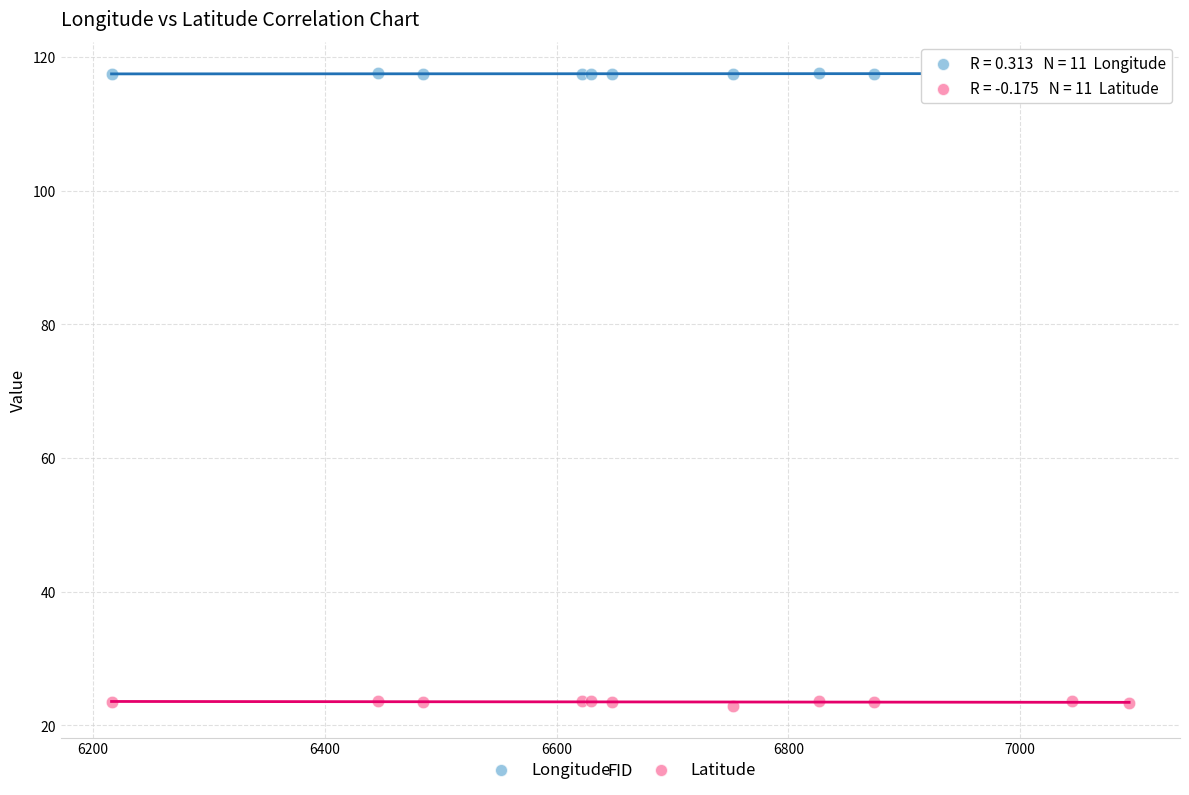

What are all the series names shown in the legend?

Longitude, Latitude